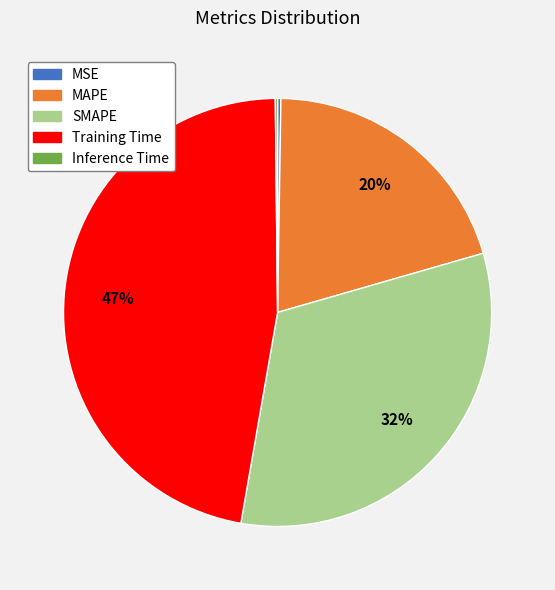

What is the largest slice in the pie chart?

Training Time